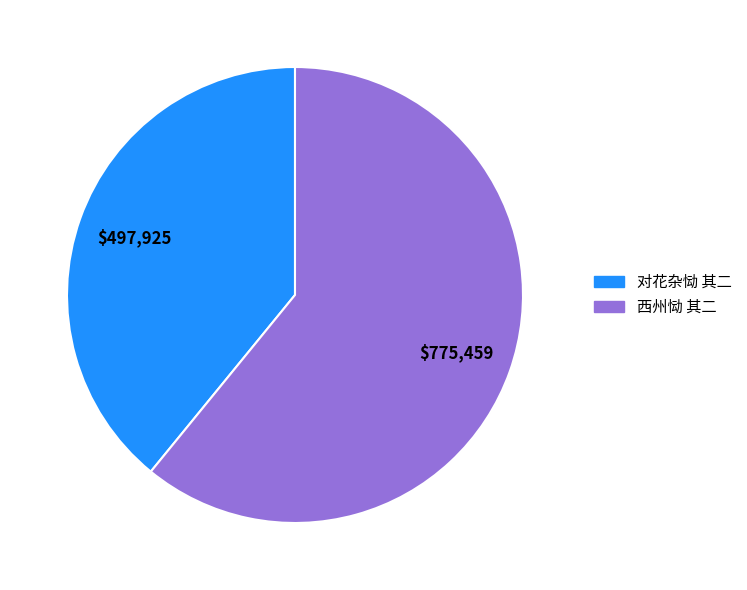

Is 对花杂恸 其二 the majority of the pie?

No